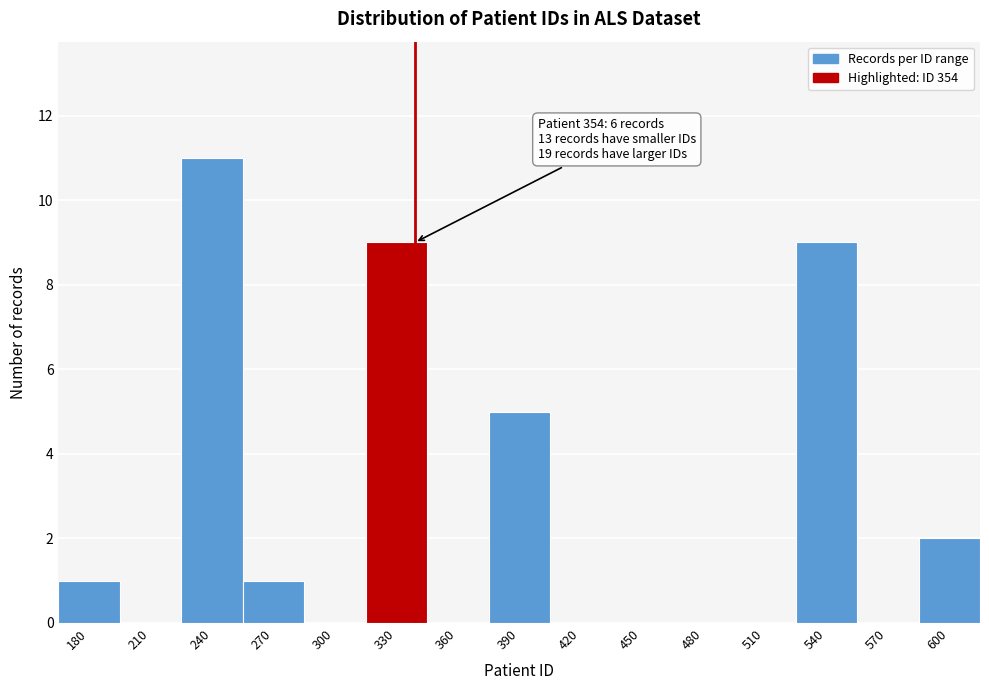

Reading right to left, list all the values displayed in this chart.

600=2	570=0	540=9	510=0	480=0	450=0	420=0	390=5	360=0	330=9	300=0	270=1	240=11	210=0	180=1